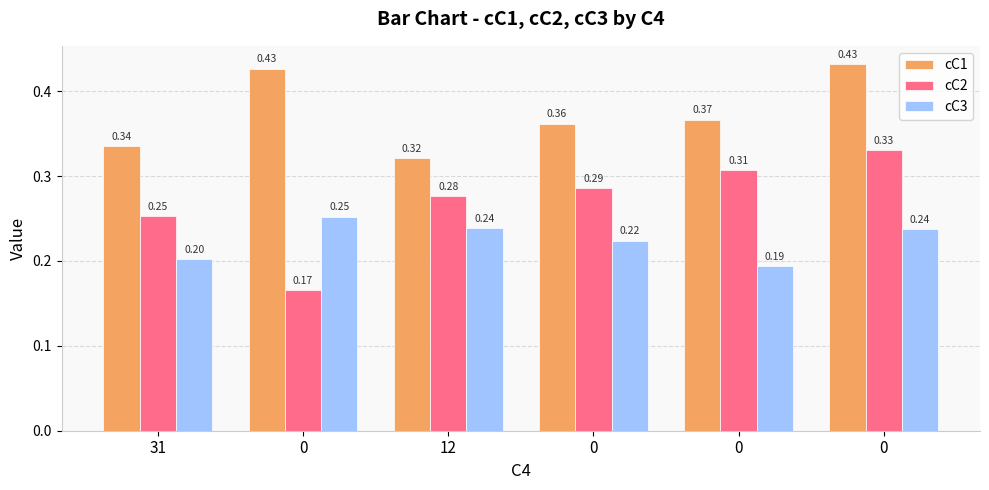

Is it true that cC1 equals 0.6 at 0?

False